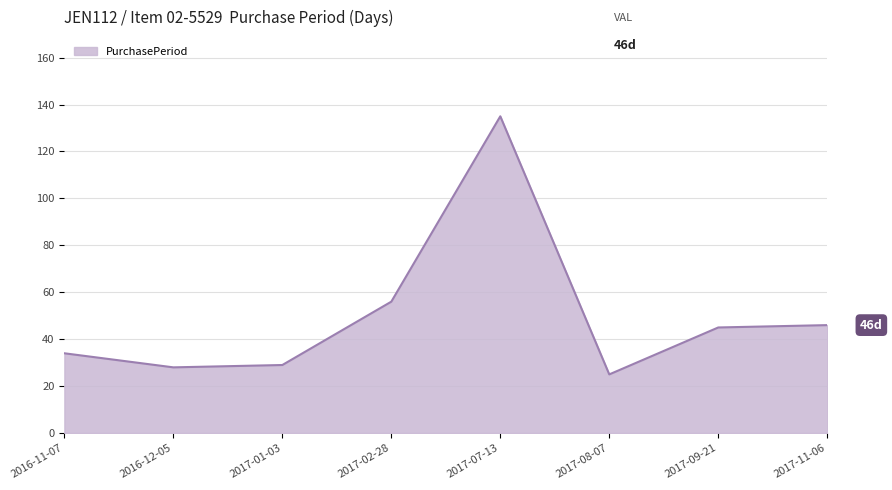

What is the change in value from 2017-02-28 to 2017-09-21?

-11